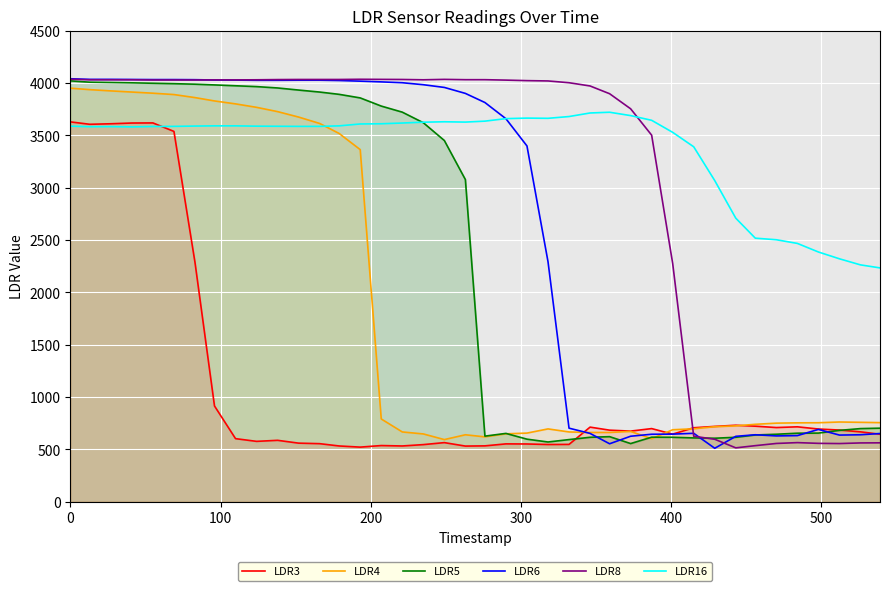

True or false: LDR3 and LDR8 cross at least once.

True